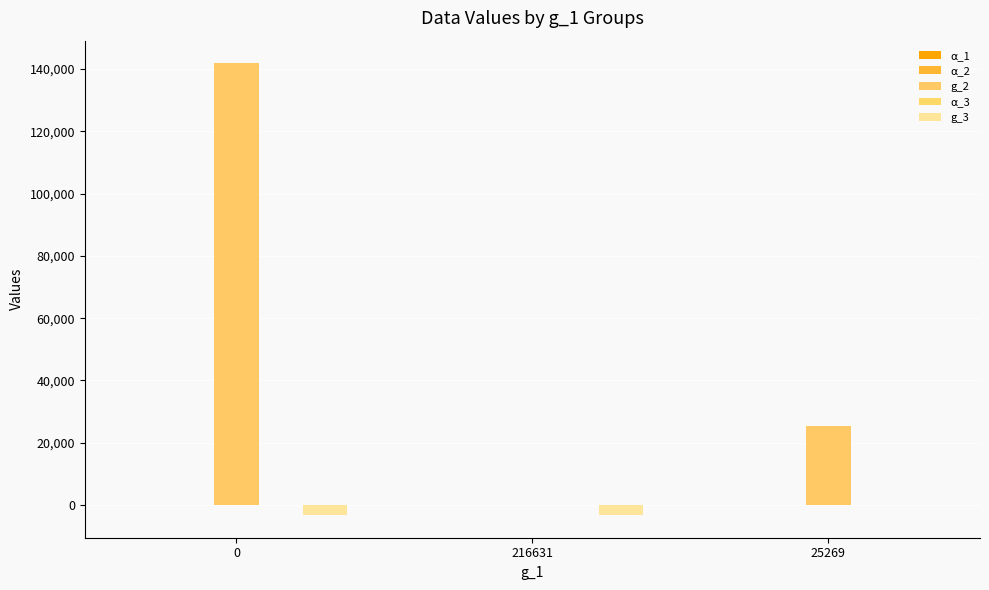

How many distinct data groups are displayed?

5